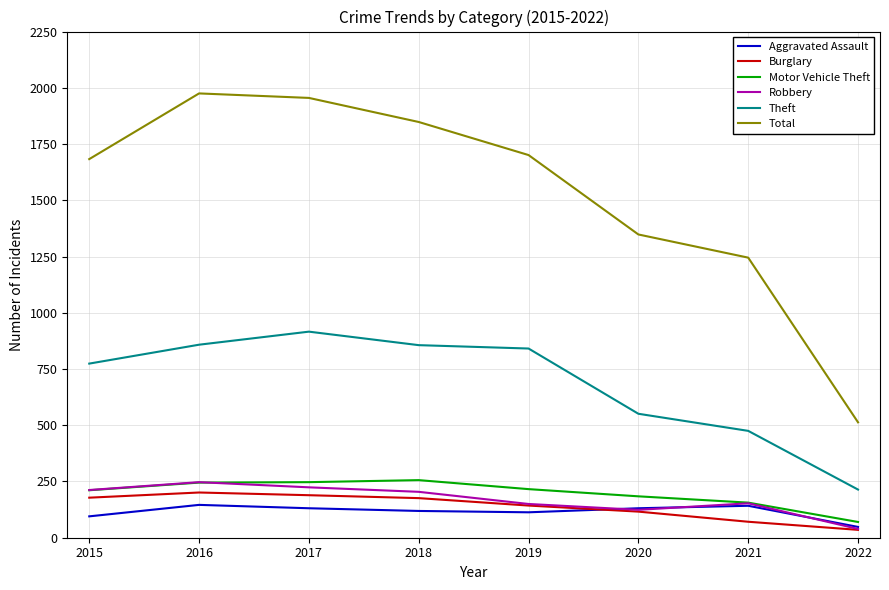

What are all the series names shown in the legend?

Aggravated Assault, Burglary, Motor Vehicle Theft, Robbery, Theft, Total